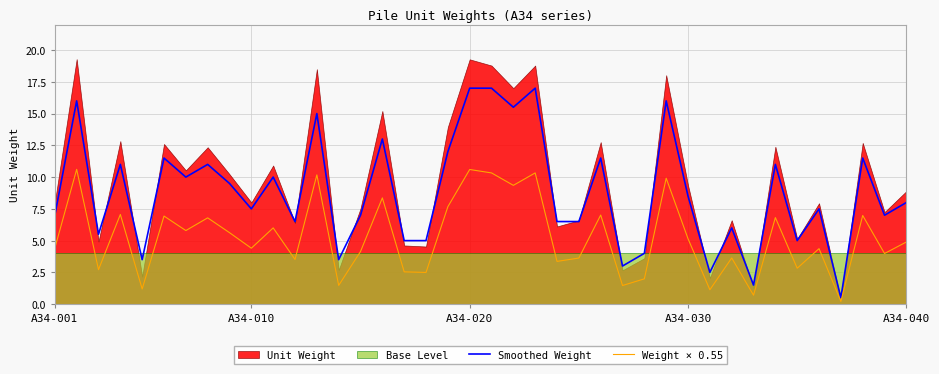

What is the value of the Smoothed Weight point at the 12th from the left?

6.5